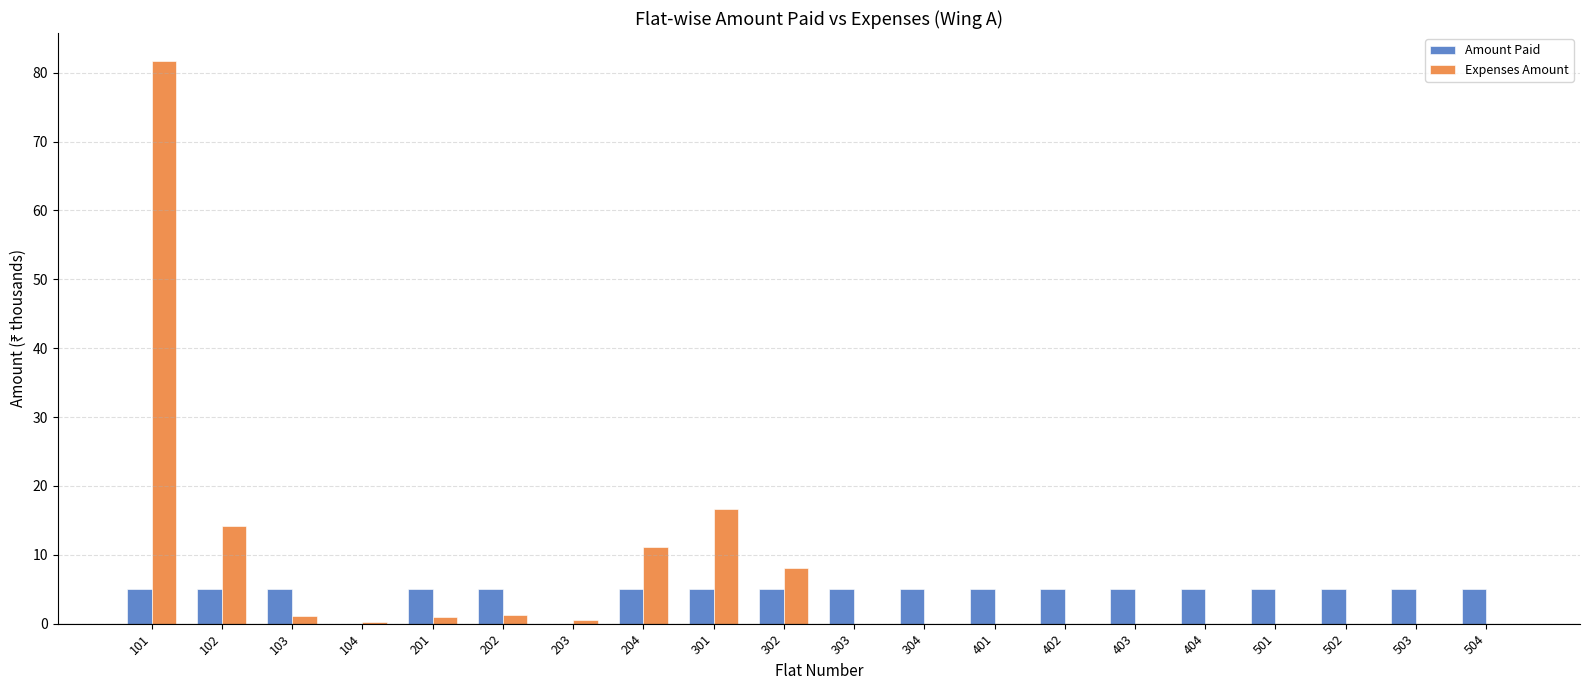

What is the approximate value of Amount Paid at 102?

5.0